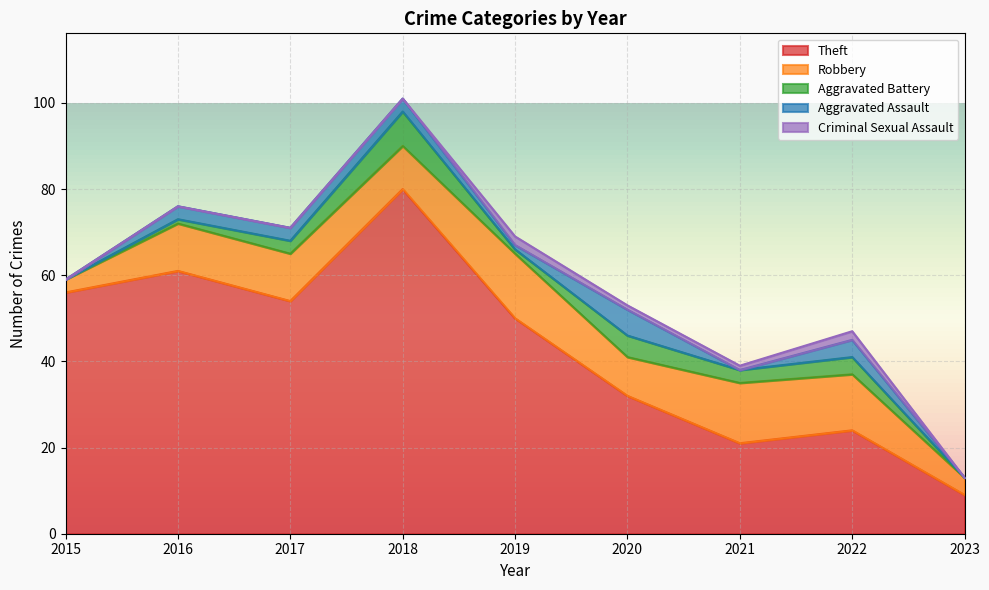

True or false: Theft and Aggravated Assault cross at least once.

False